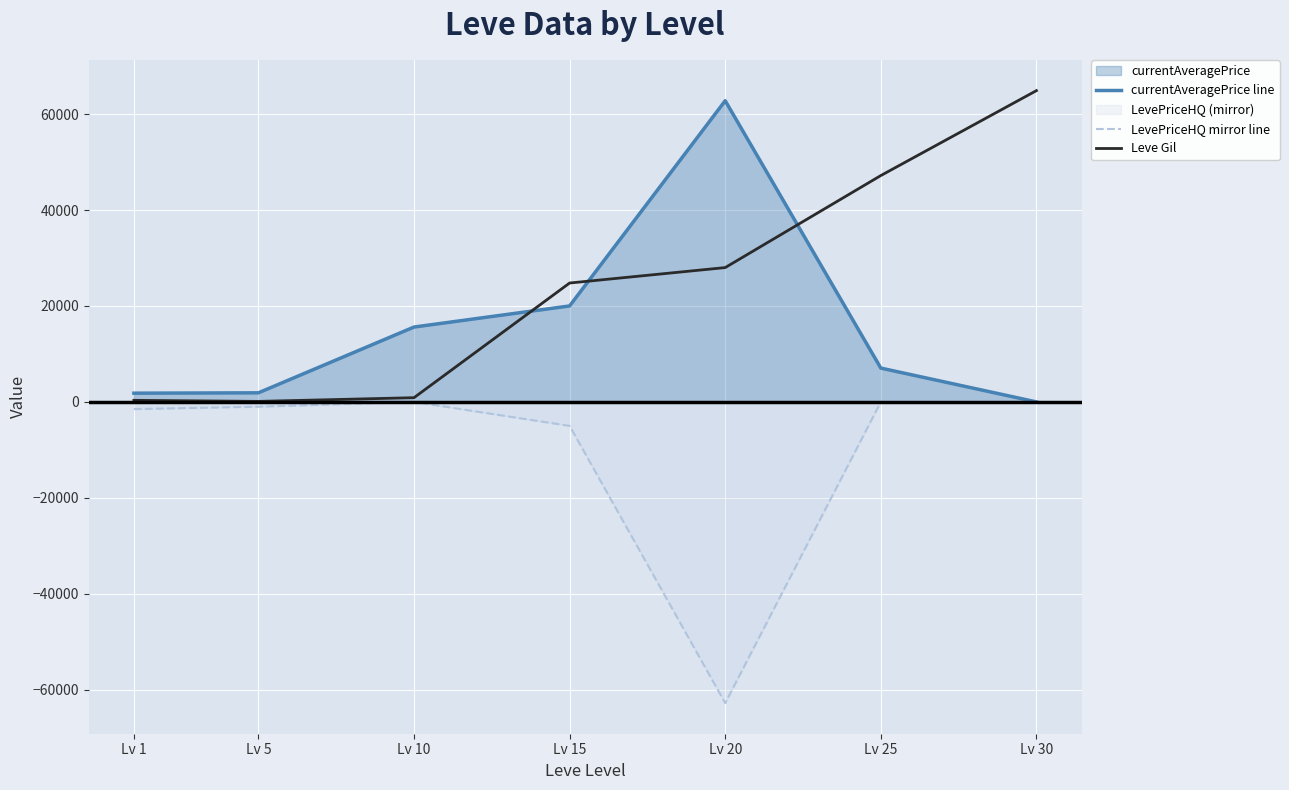

How many values in the Leve Gil series exceed 24790?

3